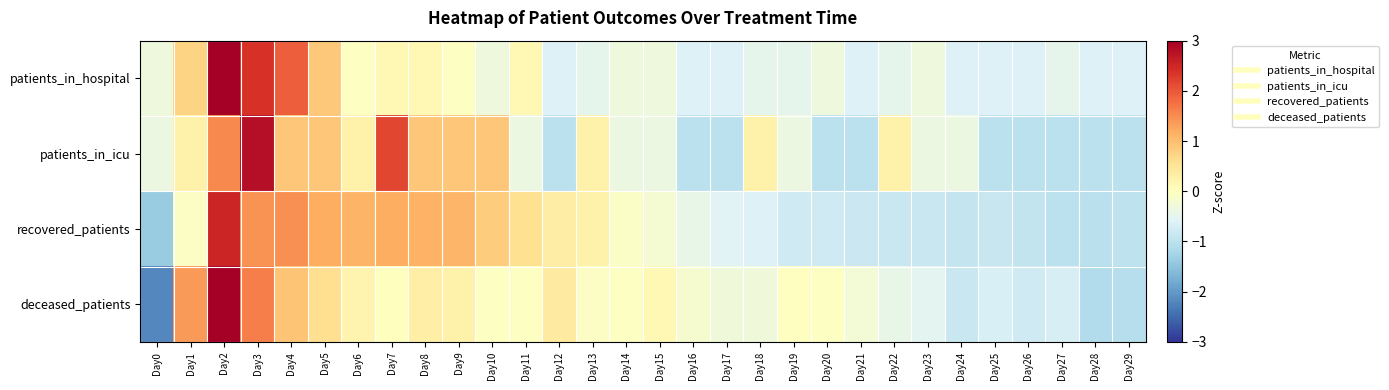

At which category is the sum across all series the highest?

Day2